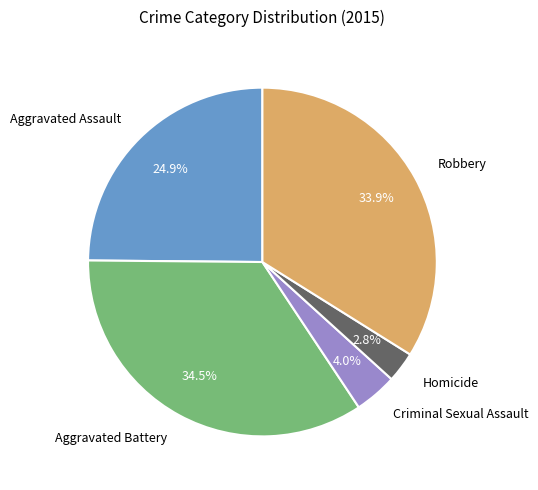

Is Robbery the majority of the pie?

No